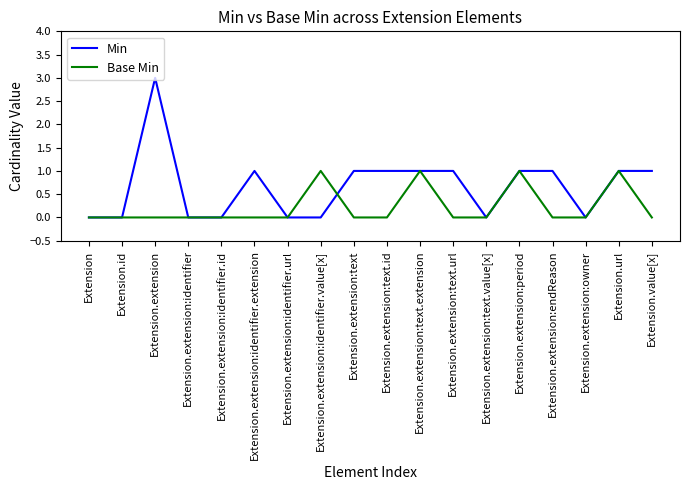

True or false: Min and Base Min intersect in this chart.

True